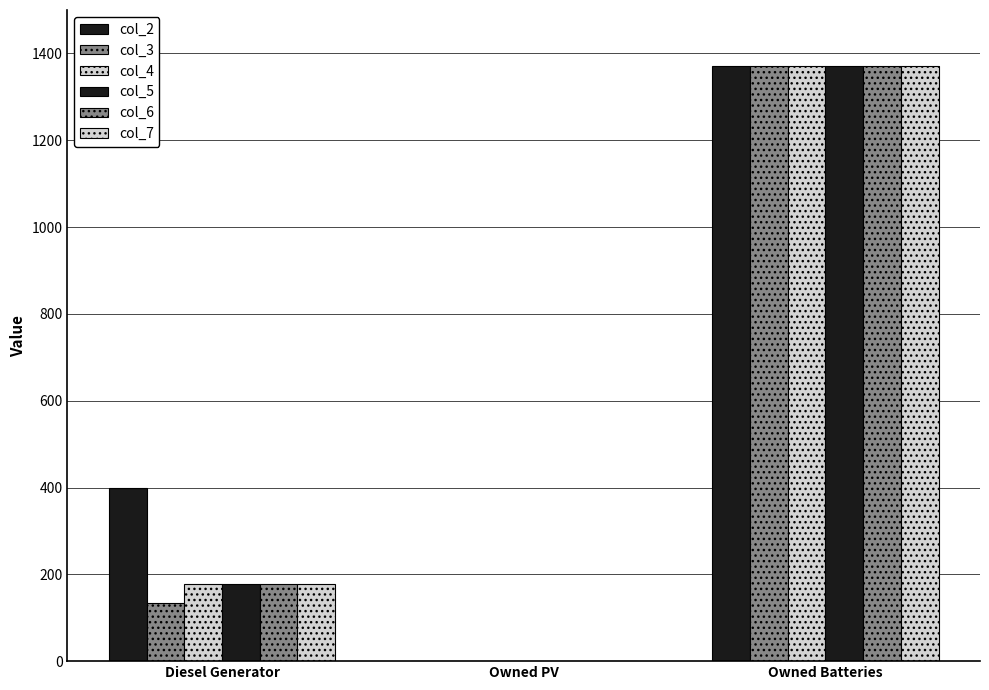

How many groups of bars are there?

3